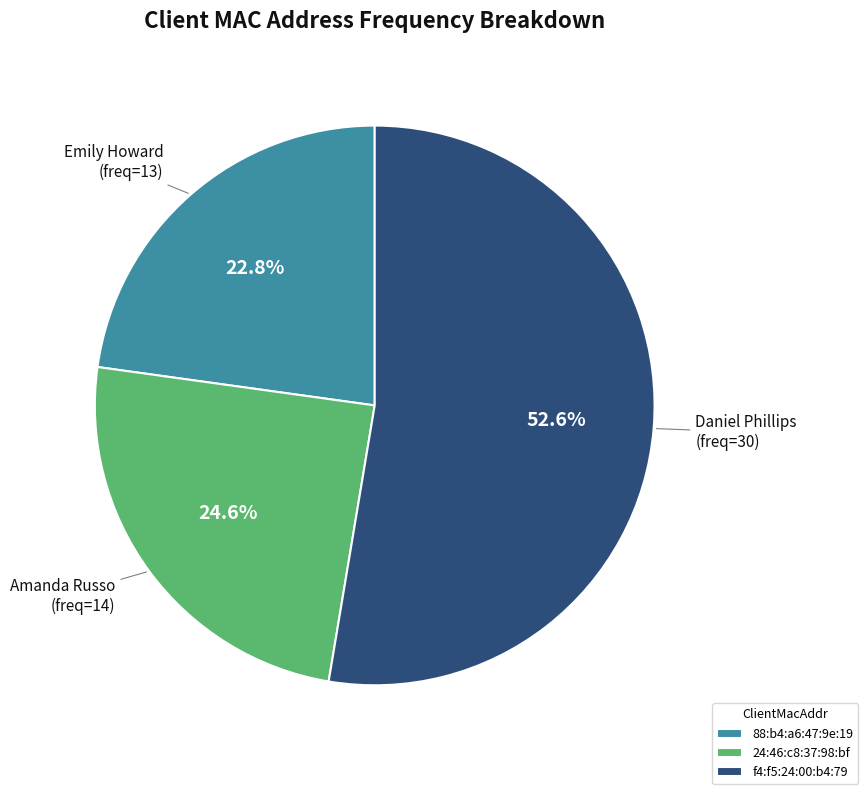

Which slice is the largest?

f4:f5:24:00:b4:79